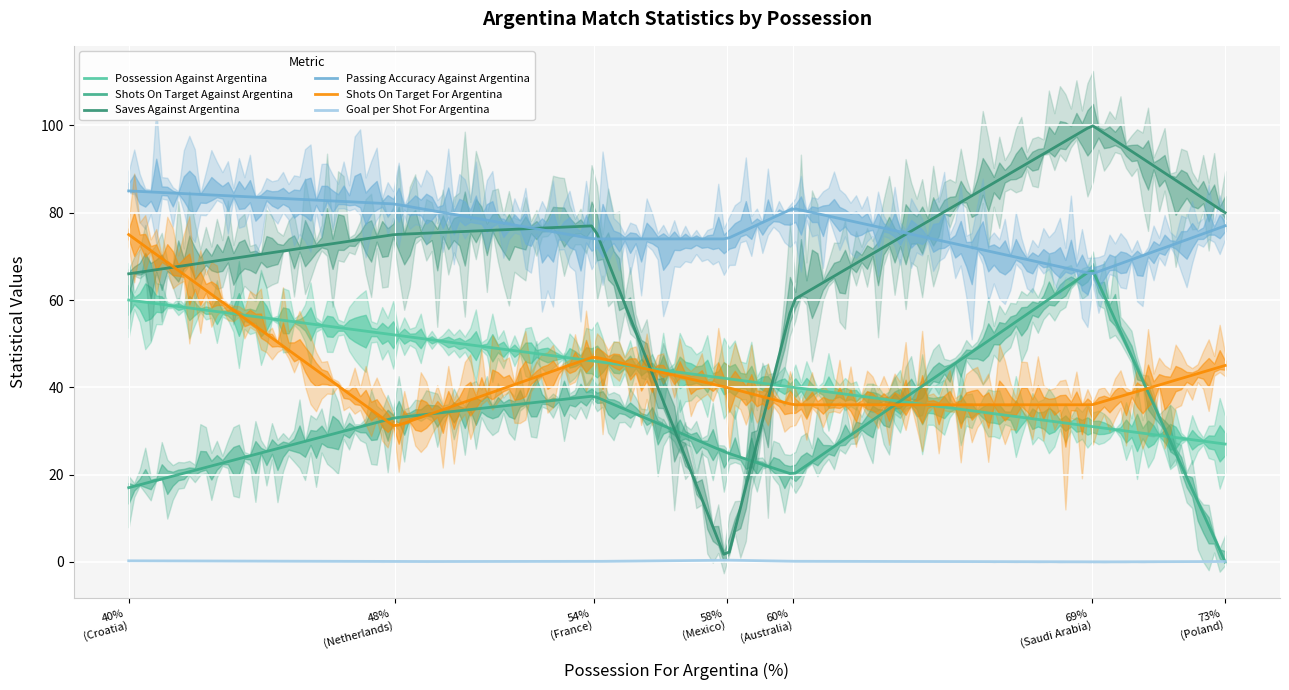

At which label does Passing Accuracy Against Argentina reach its minimum?

Saudi Arabia